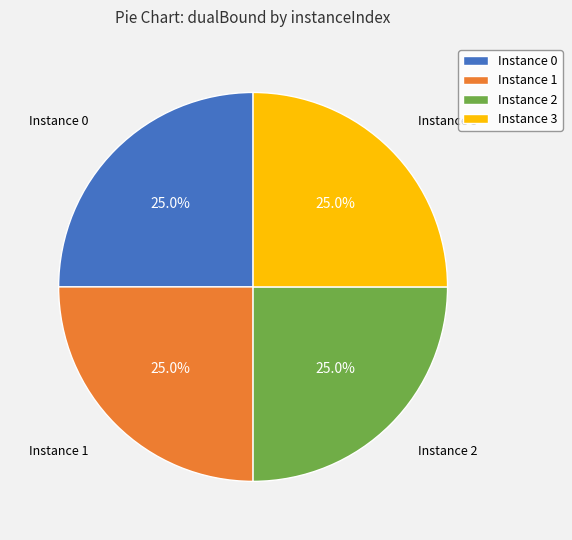

Is Instance 1 the majority of the pie?

No